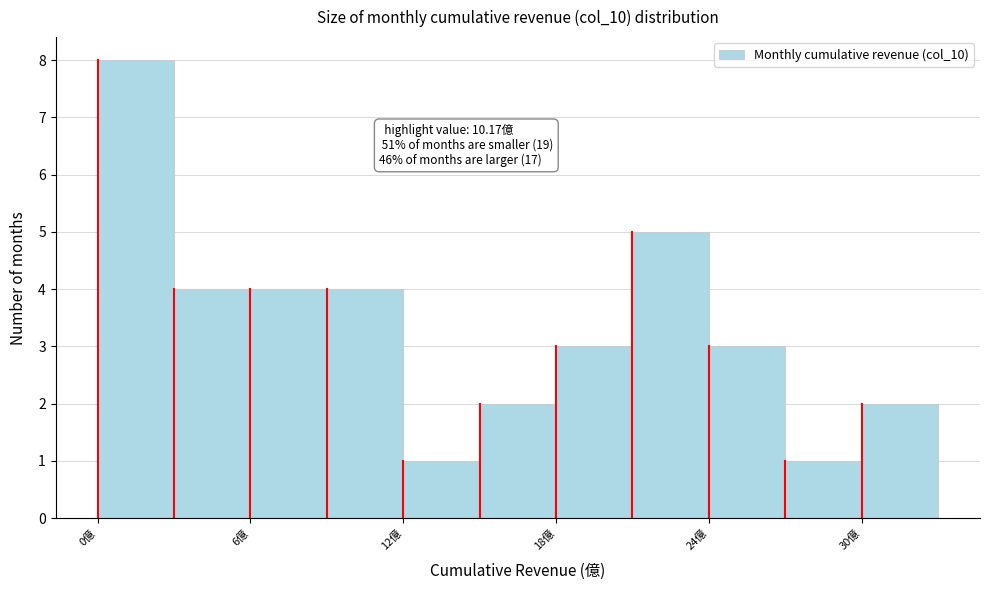

Read against the x-axis, roughly where is the centre of the tallest bar?

2